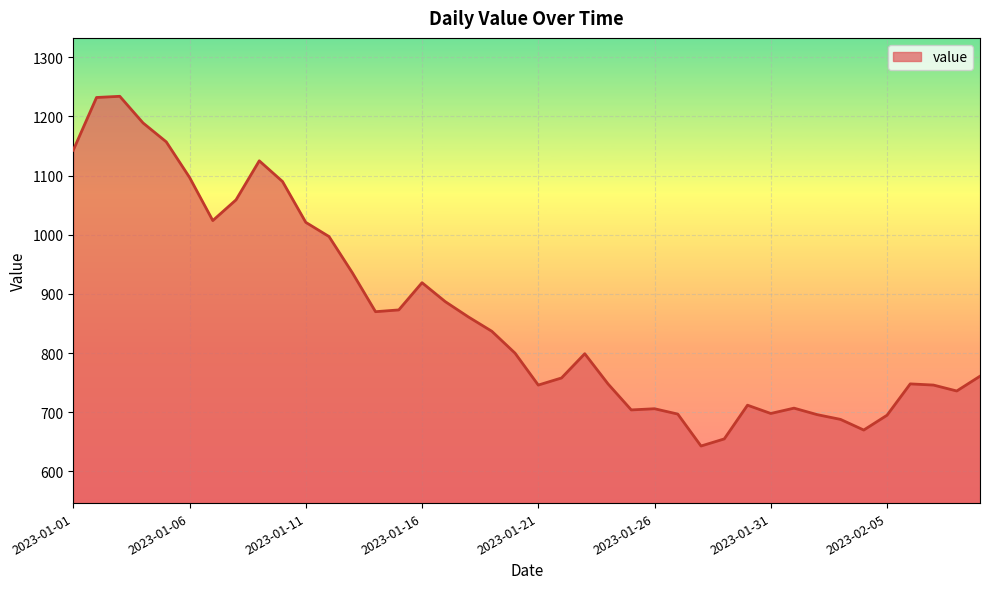

What is the greatest value displayed?

1234